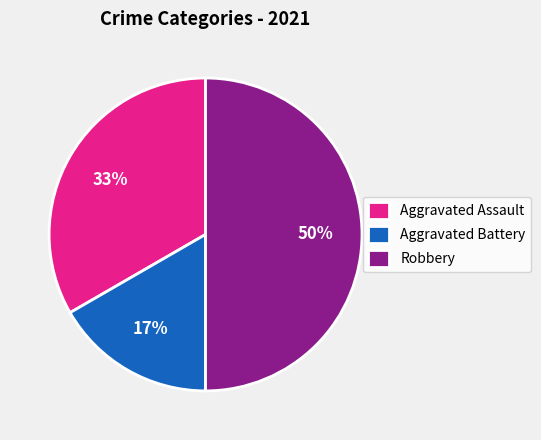

To the nearest percent, what portion does Robbery represent?

50%